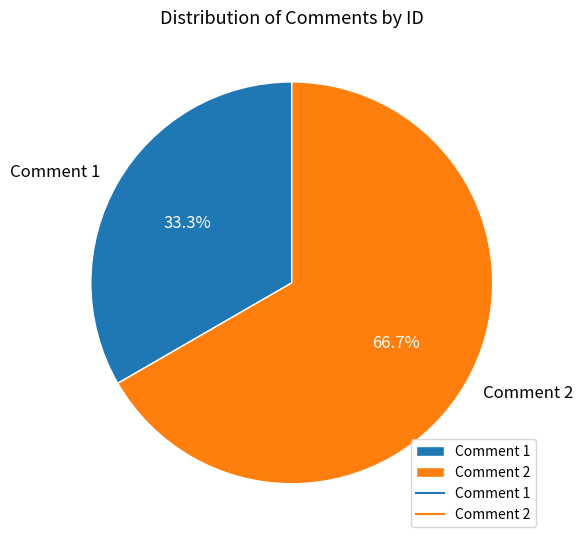

To the nearest percent, what is the average slice percentage?

50%